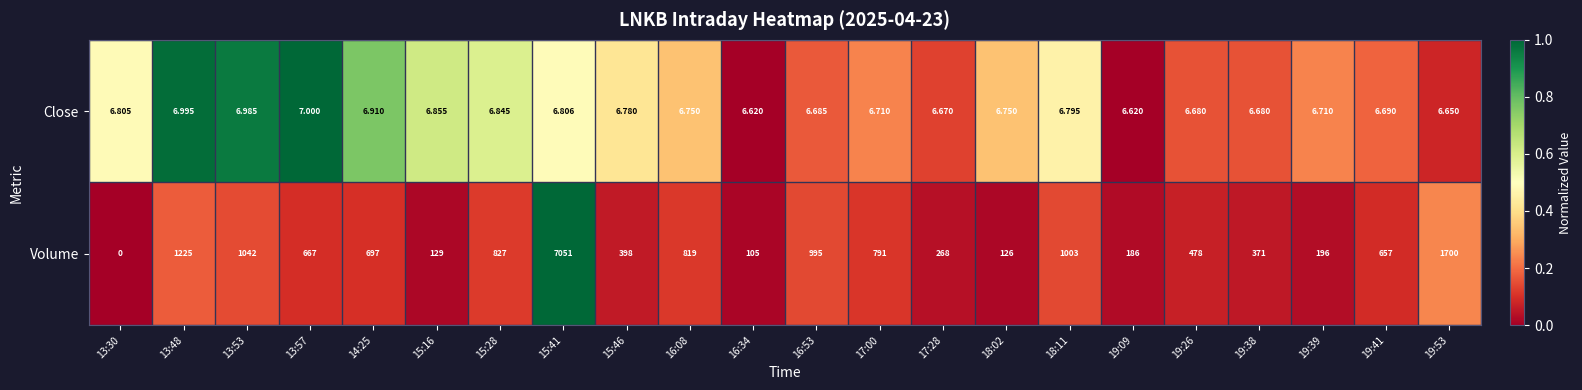

Which series has the largest total across all categories?

Volume